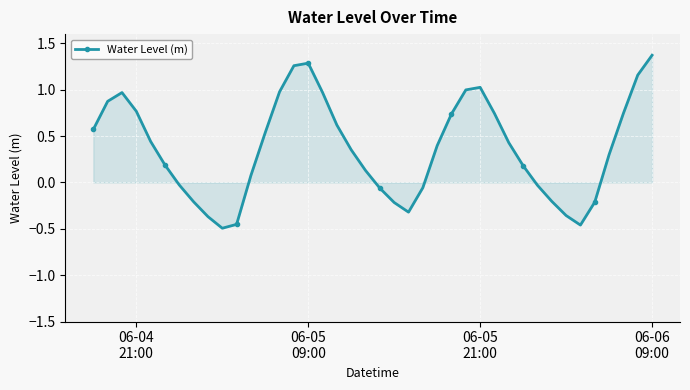

True or false: there are more than 2 points higher than both neighbors.

True